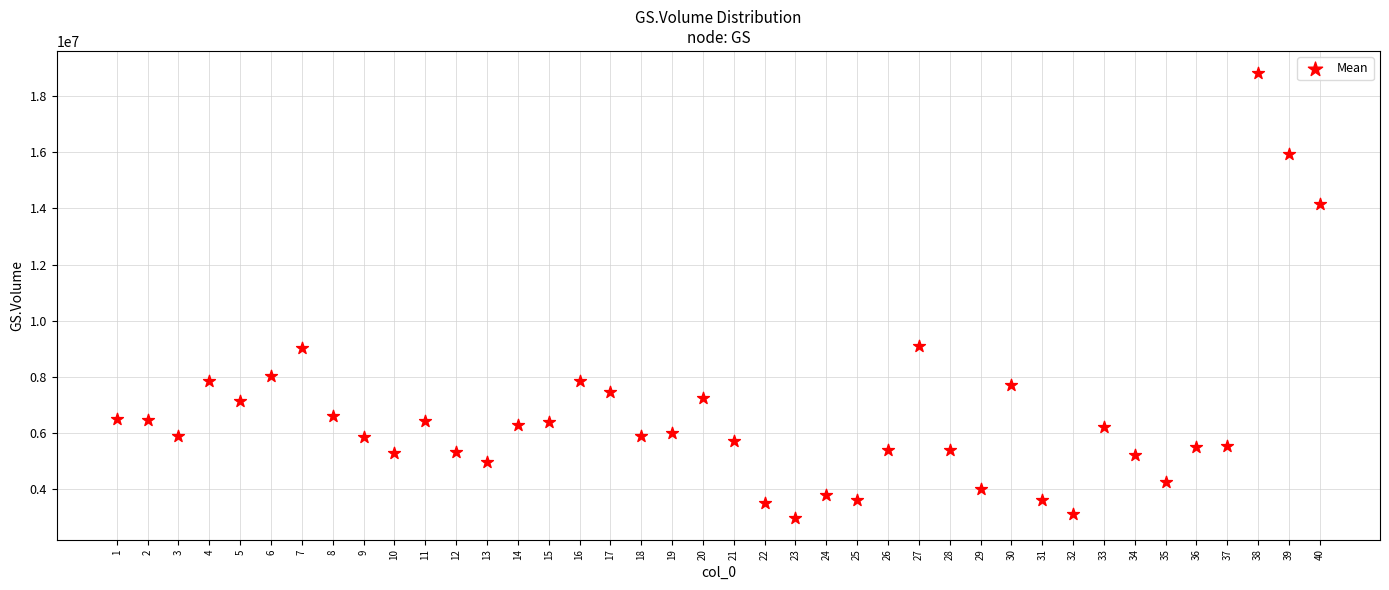

What is the range of X values (max minus min)?

39